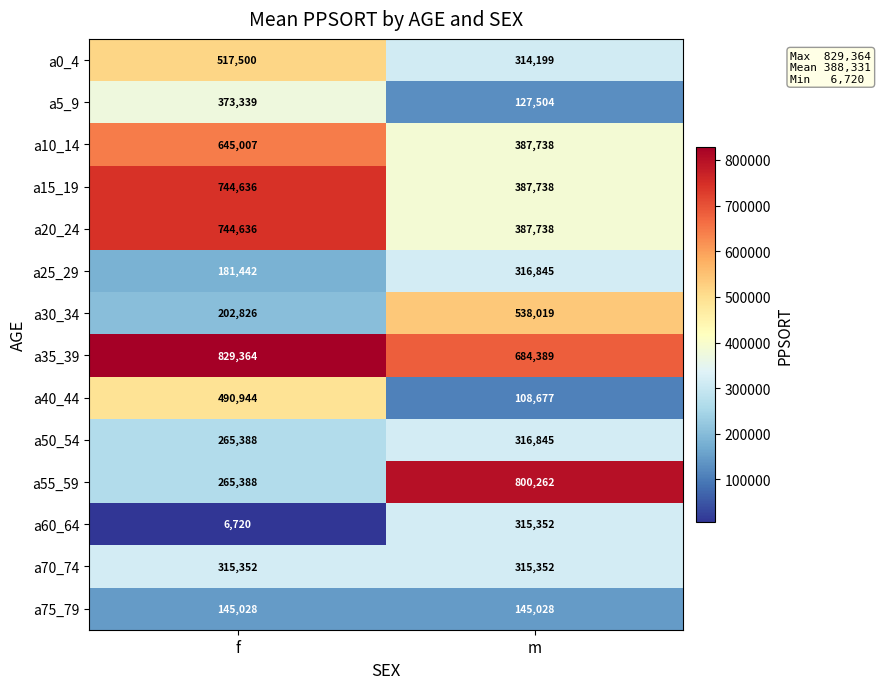

Which series has the widest spread of values?

a55_59